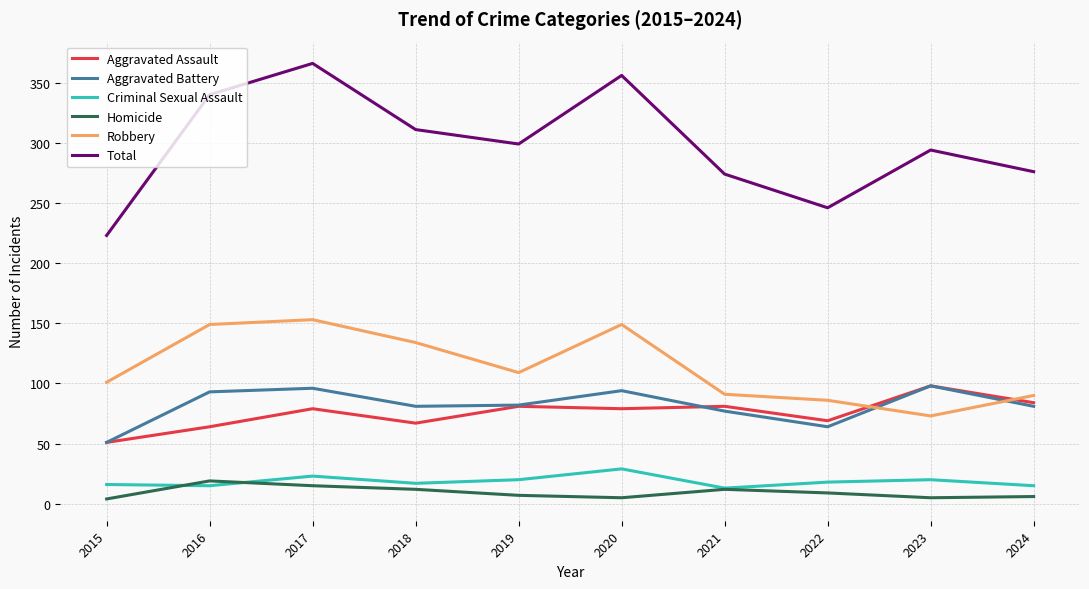

At which label does Aggravated Battery reach its minimum?

2015